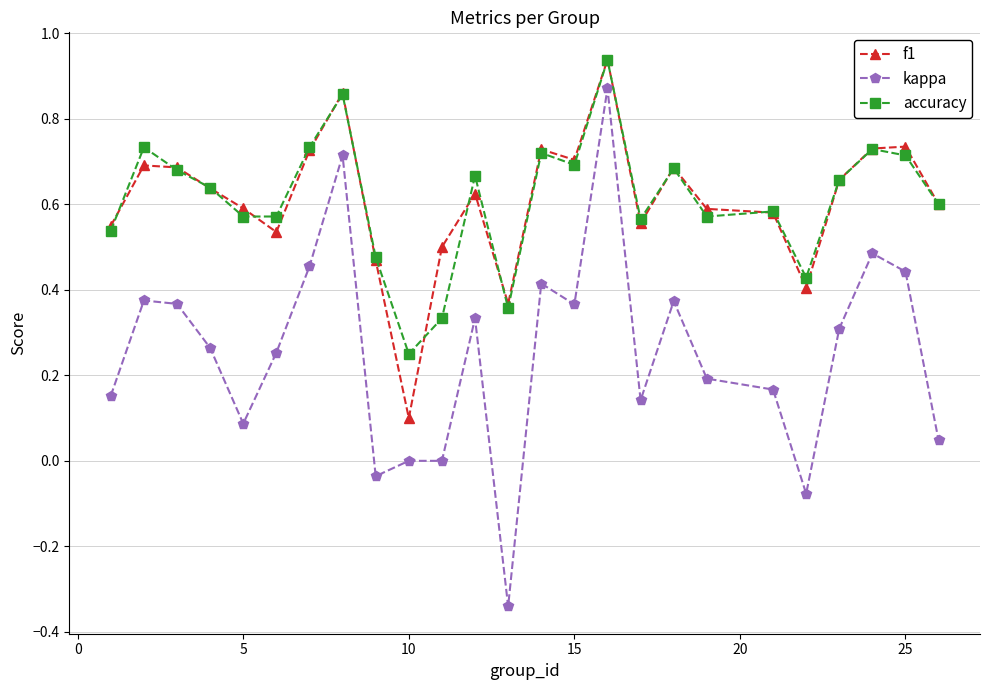

What is the difference between the second highest and minimum values in the f1 series?

0.8